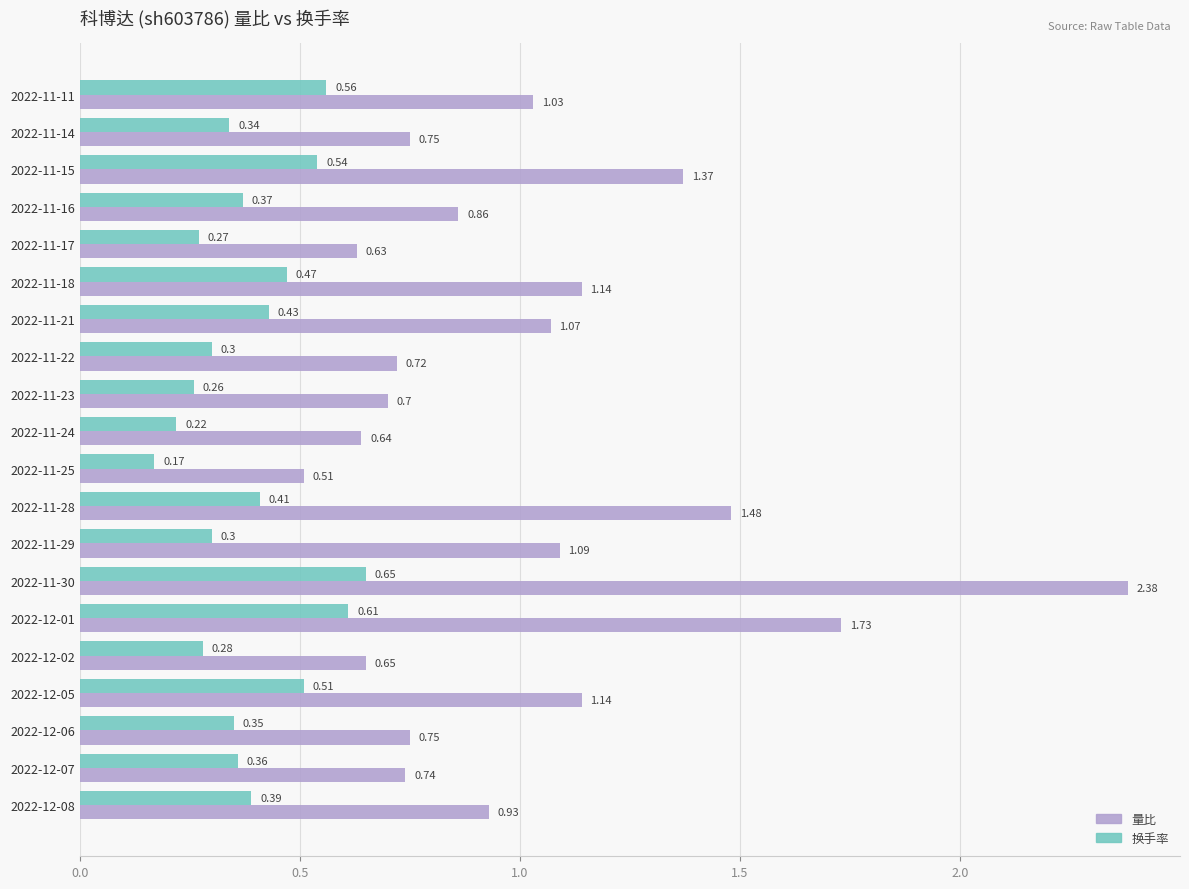

What is the sum of the 量比 values at 2022-11-15 and 2022-11-17?

2.0